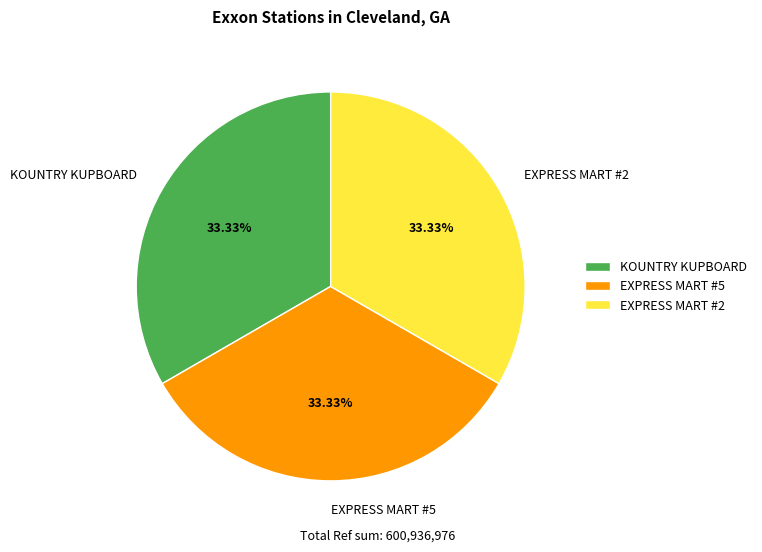

Do EXPRESS MART #5 and KOUNTRY KUPBOARD together represent more than half of the pie?

Yes